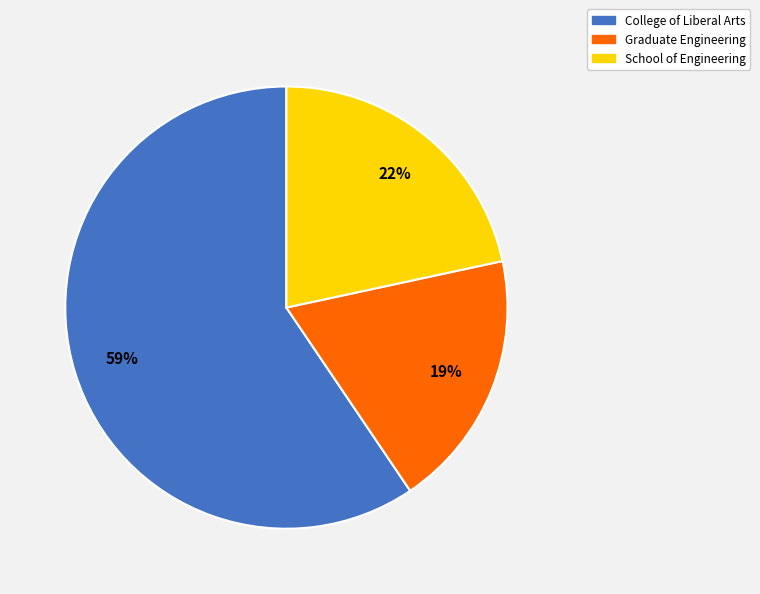

True or false: Graduate Engineering accounts for 26% of the total.

False